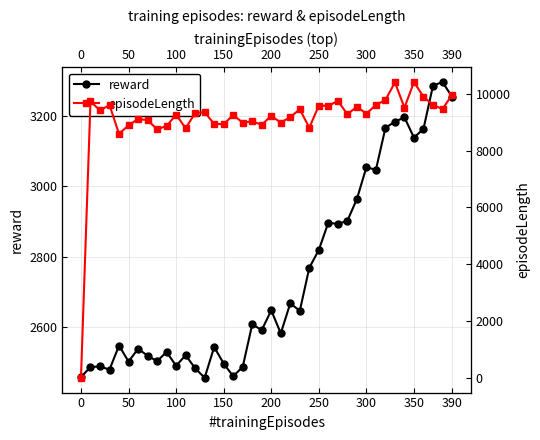

What are all the series names shown in the legend?

reward, episodeLength